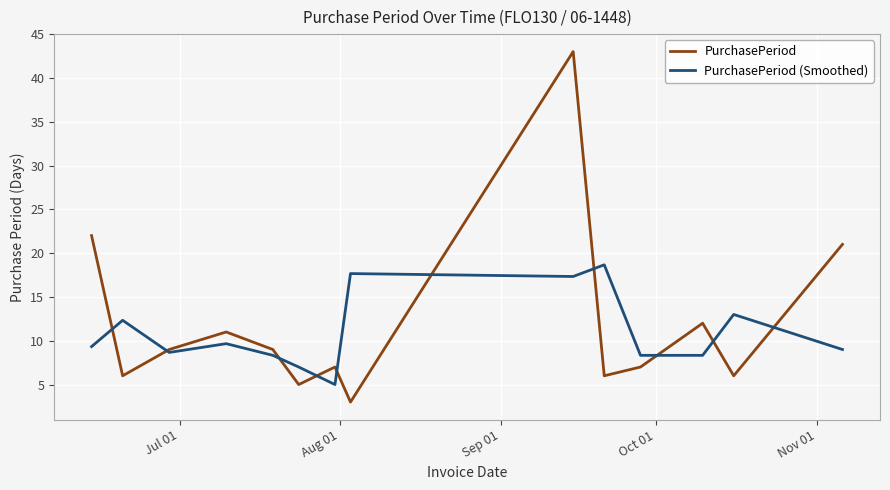

What are all the series names shown in the legend?

PurchasePeriod, PurchasePeriod (Smoothed)